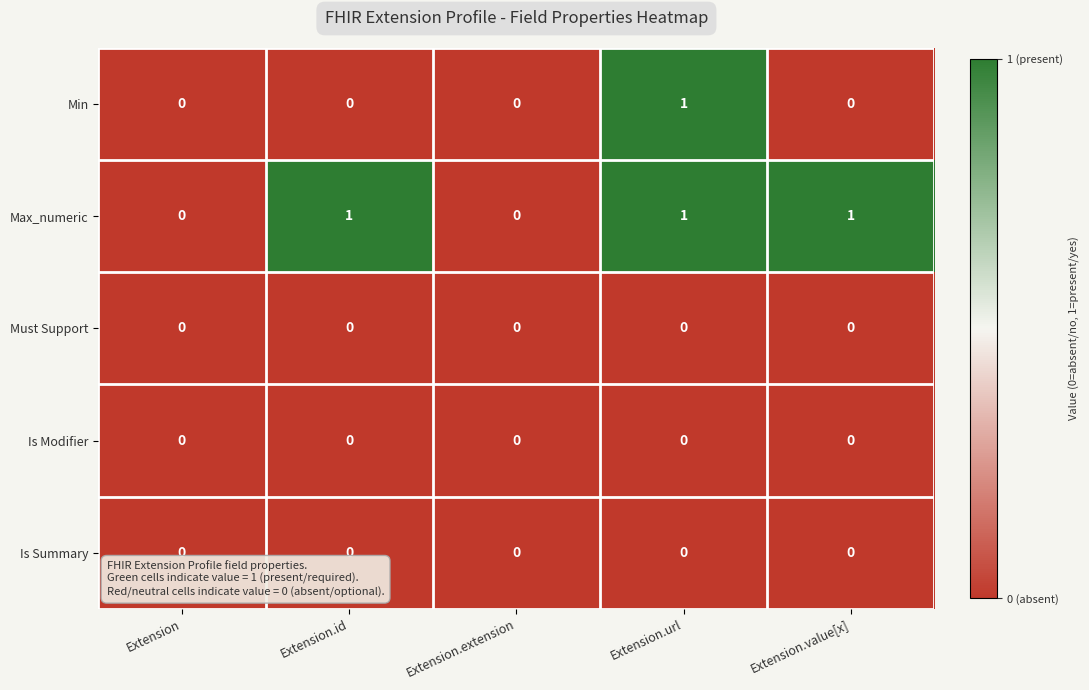

Reading left to right, what are all the values shown in this chart?

Min: Extension=0	Extension.id=0	Extension.extension=0	Extension.url=1	Extension.value[x]=0
Max_numeric: Extension=0	Extension.id=1	Extension.extension=0	Extension.url=1	Extension.value[x]=1
Must Support: Extension=0	Extension.id=0	Extension.extension=0	Extension.url=0	Extension.value[x]=0
Is Modifier: Extension=0	Extension.id=0	Extension.extension=0	Extension.url=0	Extension.value[x]=0
Is Summary: Extension=0	Extension.id=0	Extension.extension=0	Extension.url=0	Extension.value[x]=0